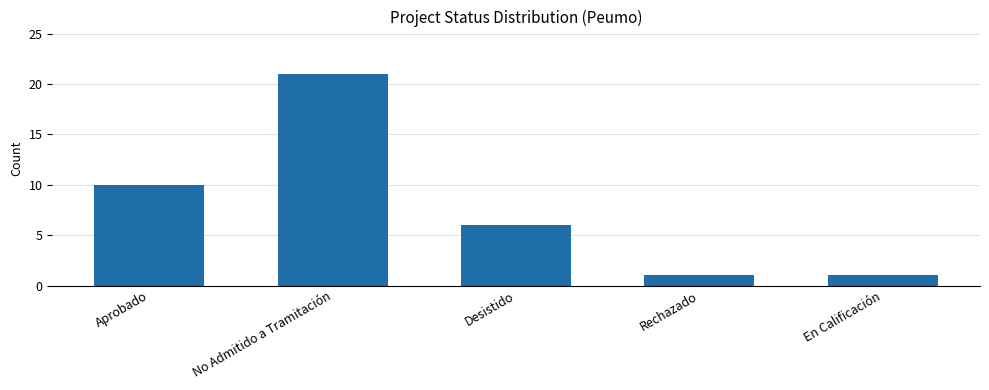

At which label is the value closest to 11?

Aprobado